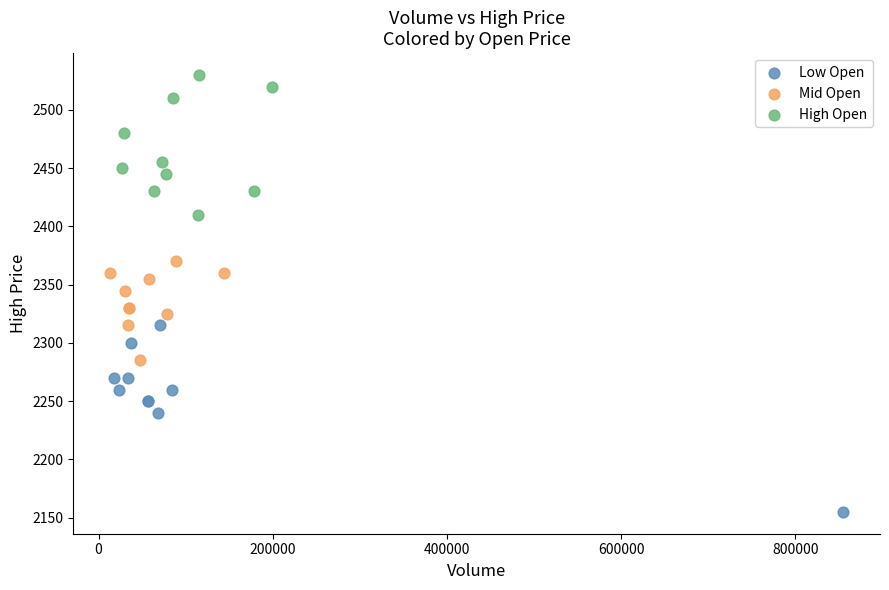

Which series reaches the minimum Y coordinate?

Low Open